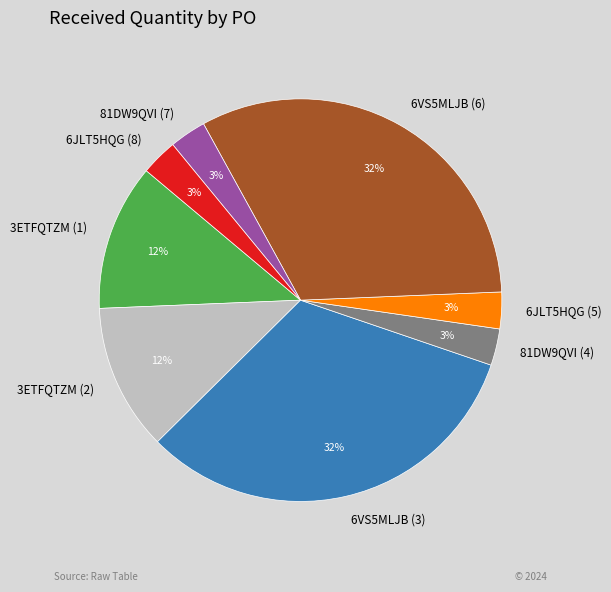

To the nearest percent, what is the difference between the 81DW9QVI (4) and 3ETFQTZM (1) slice percentages?

9%